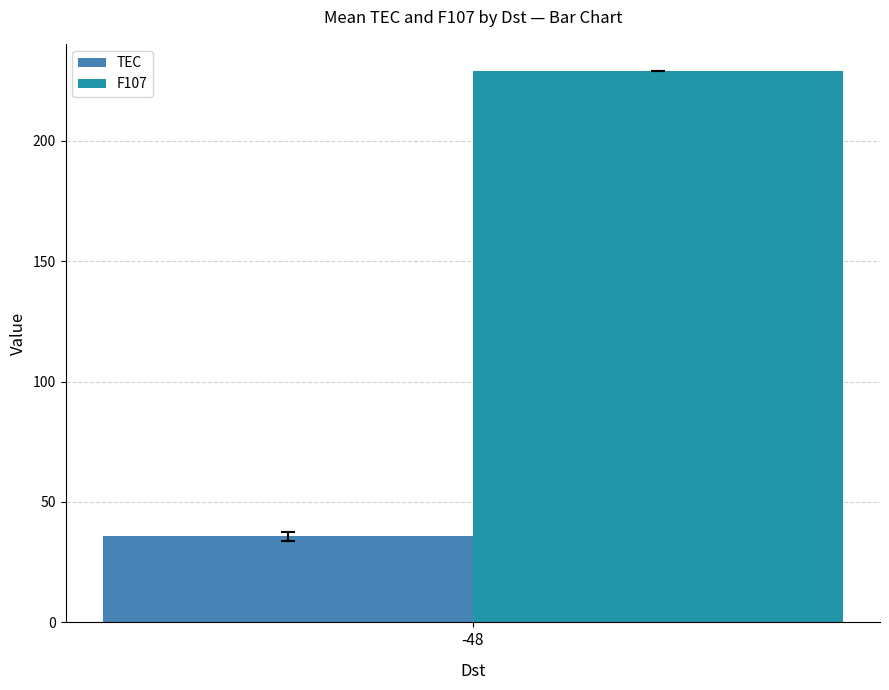

The TEC series shows 9.8 at -48. True or false?

False